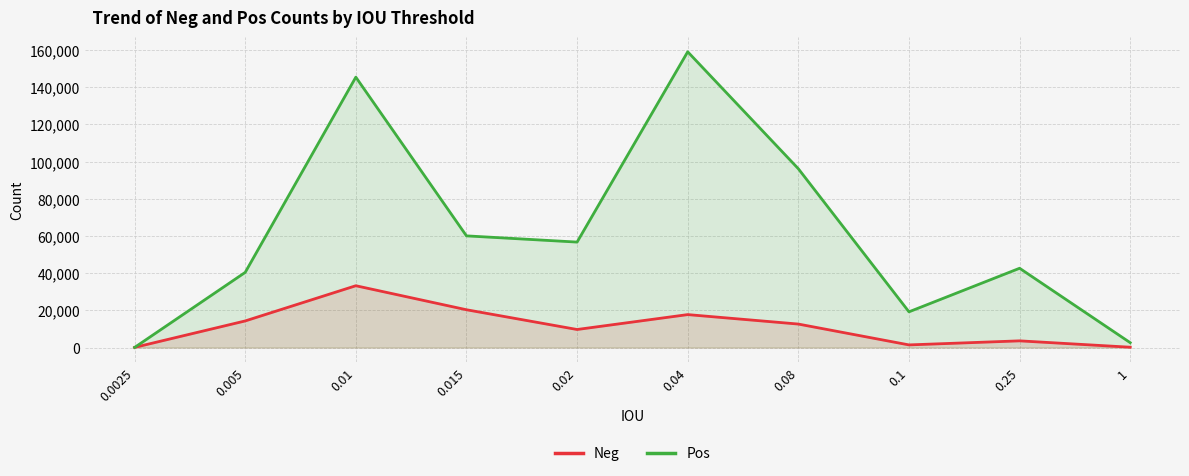

The value of Pos at 0.01 is 145335. True or false?

True